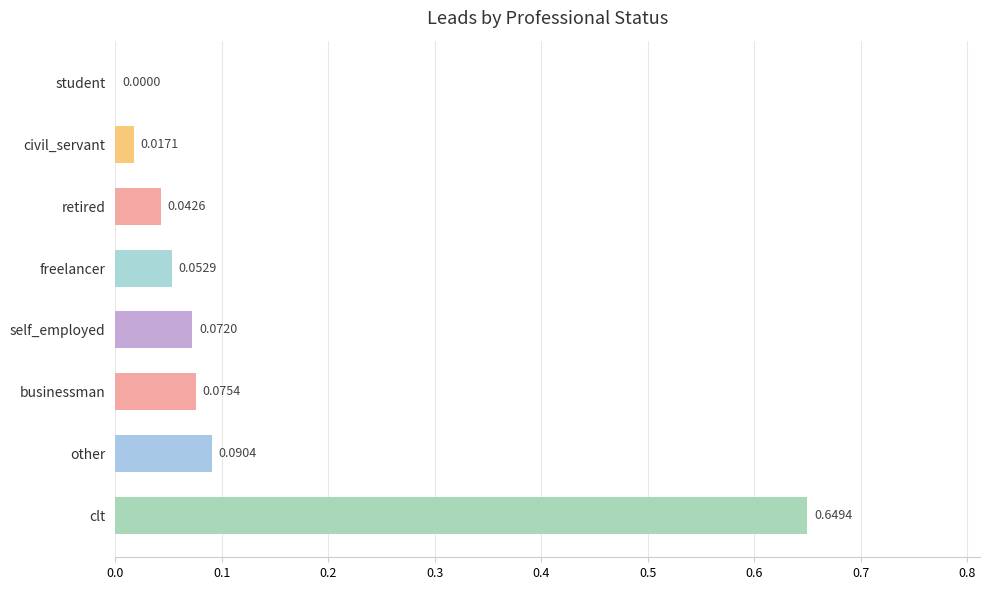

What is the change in value from other to clt?

+0.6